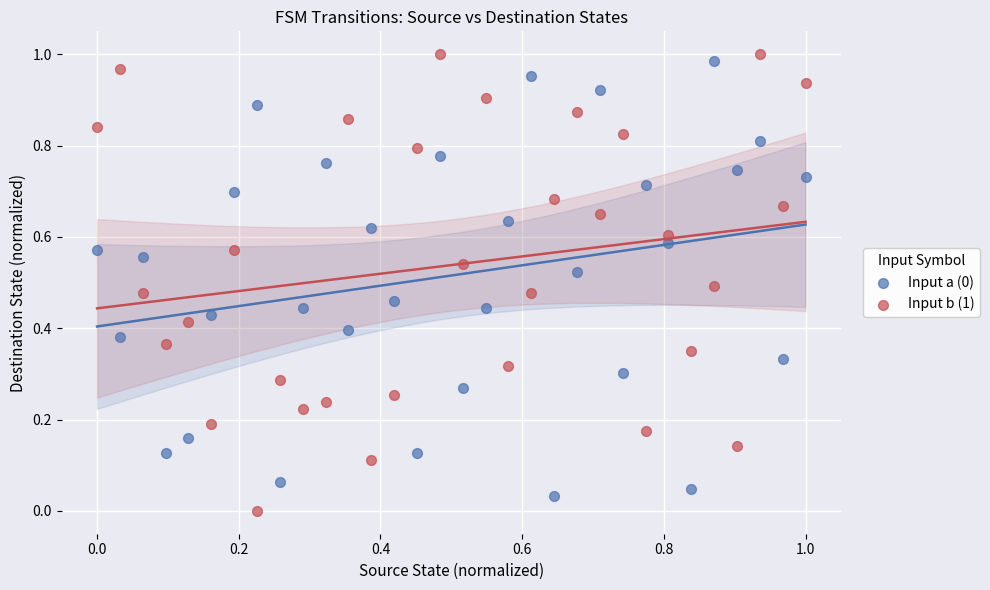

Which series has the widest spread of Y values?

Input b (1)